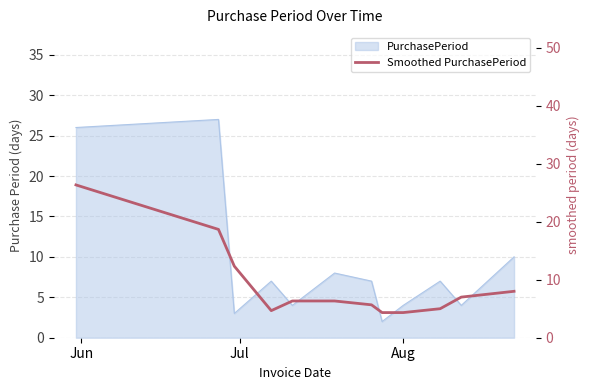

What is the label of the 9th point from the left?

Aug